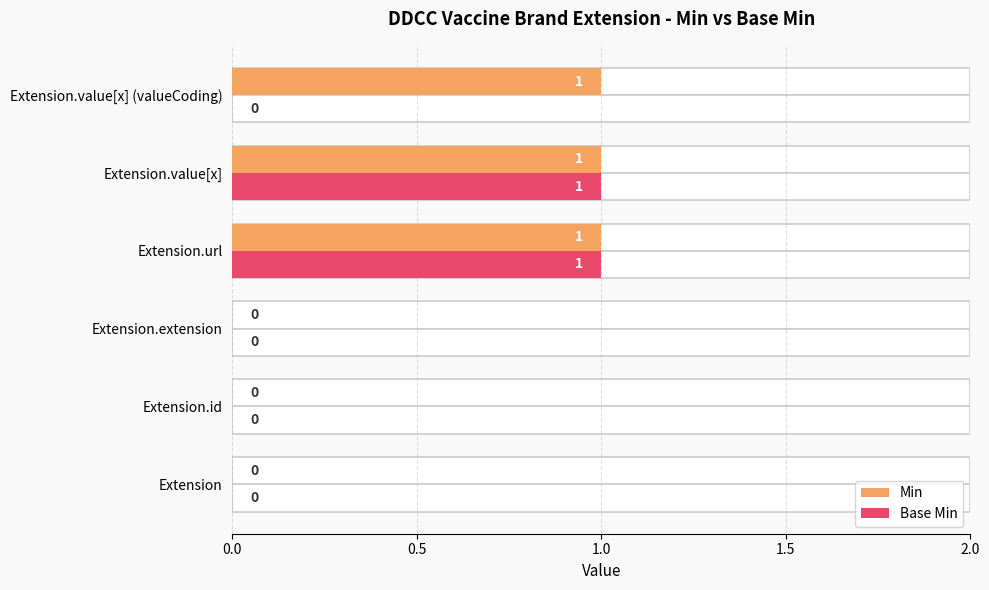

What is the difference between the second highest and minimum values in the Min series?

1